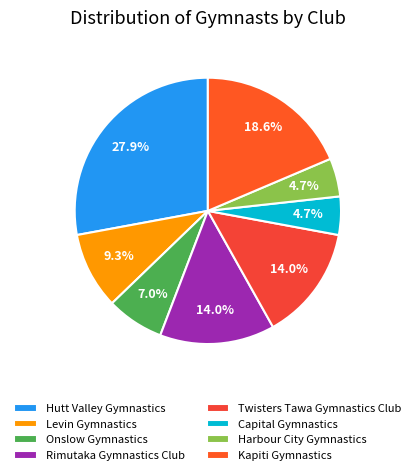

Does any single category account for the majority?

No